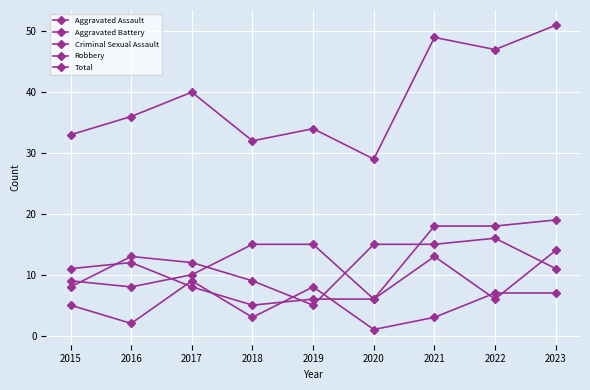

Is this an area chart (filled region under the line)?

No